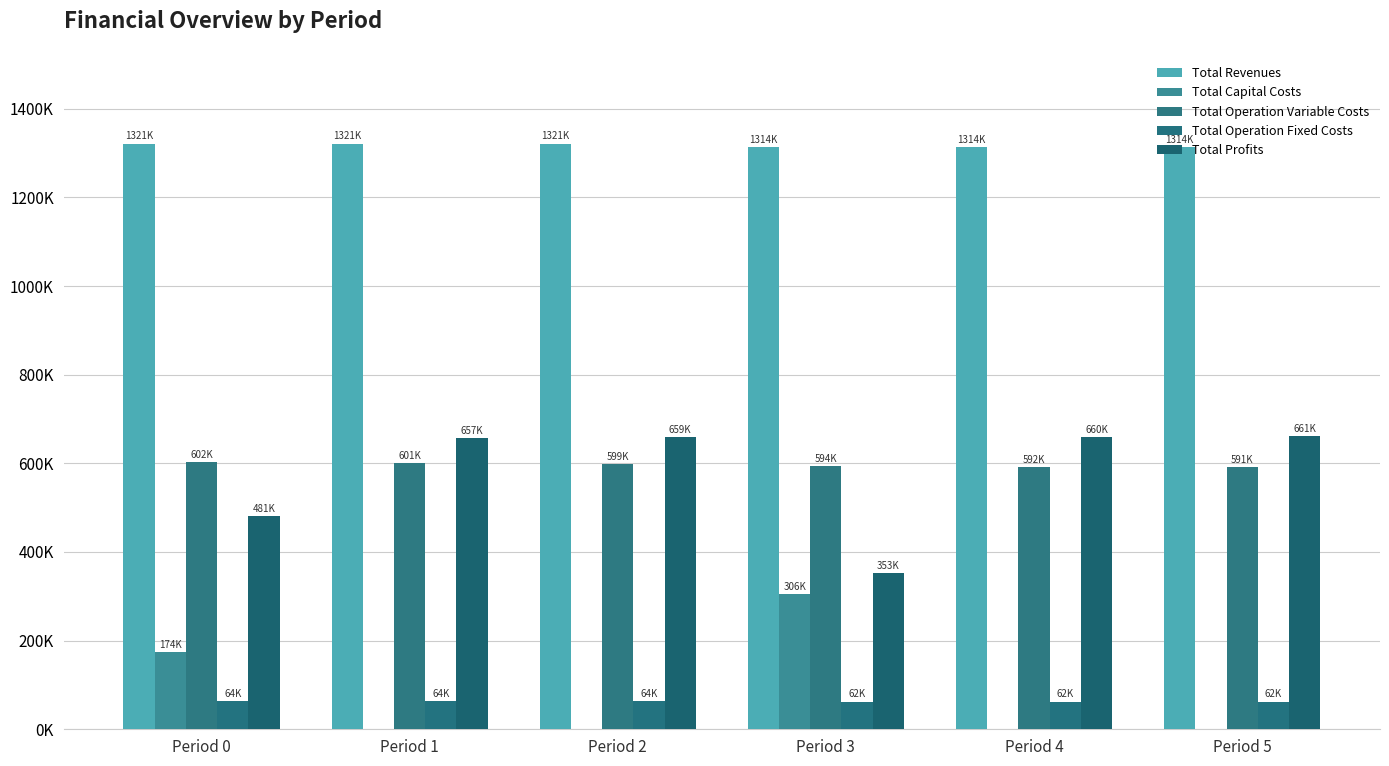

Count the number of data series in this chart.

5